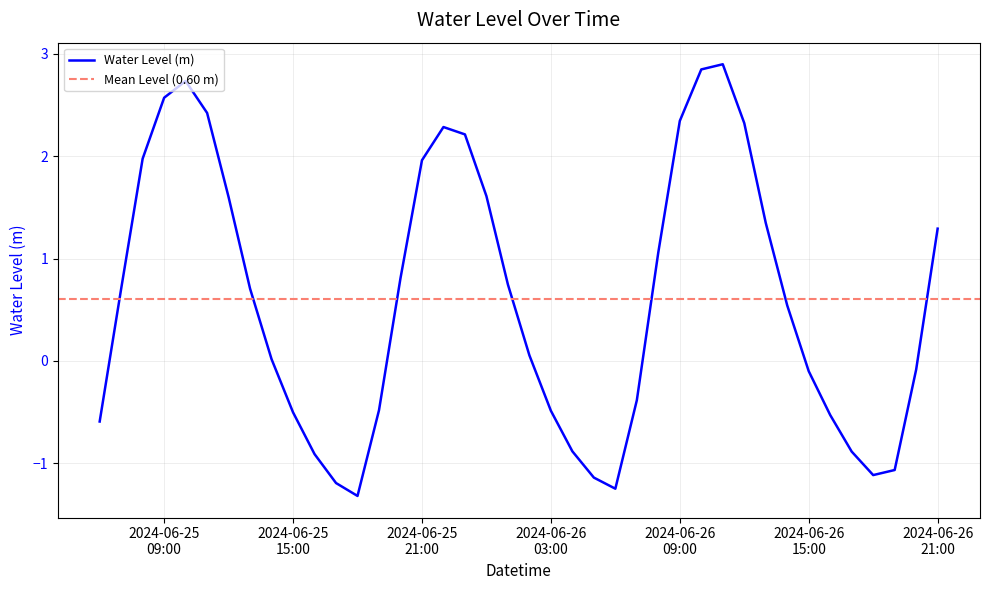

How many lines are shown in the chart?

1